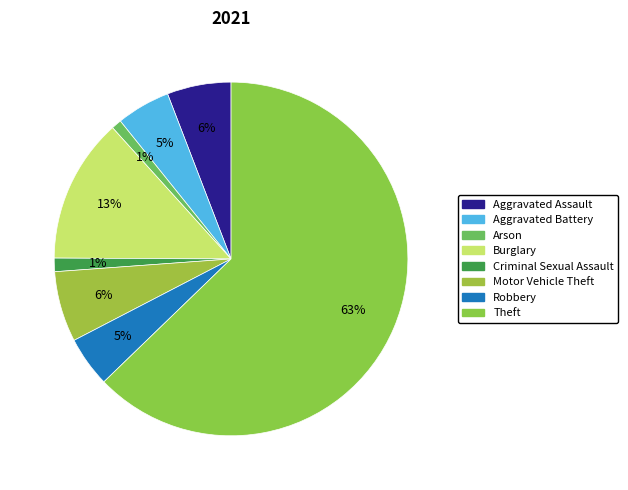

How many segments does this pie chart have?

8